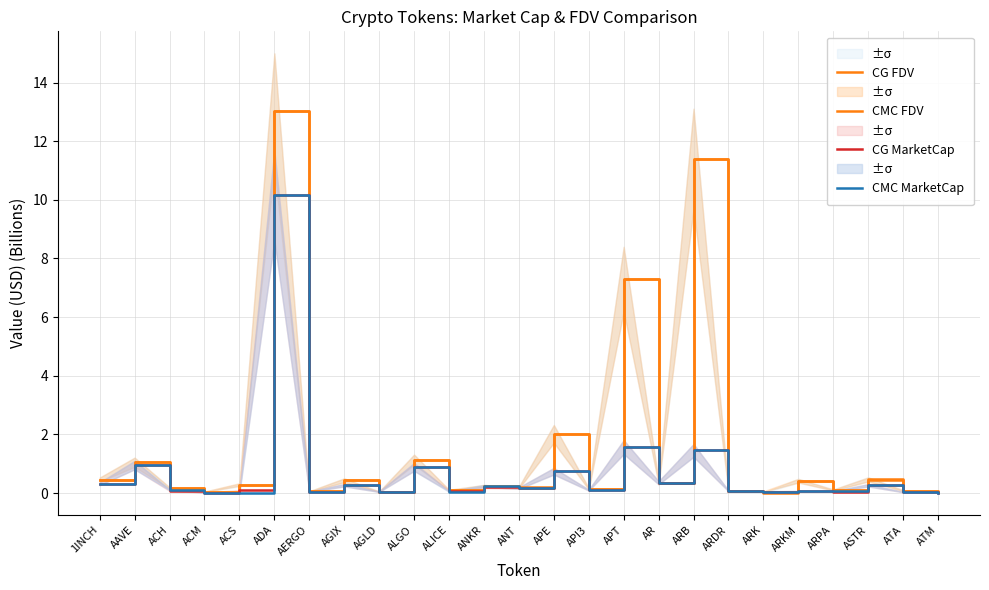

Does the chart display data point markers on the line(s)?

No